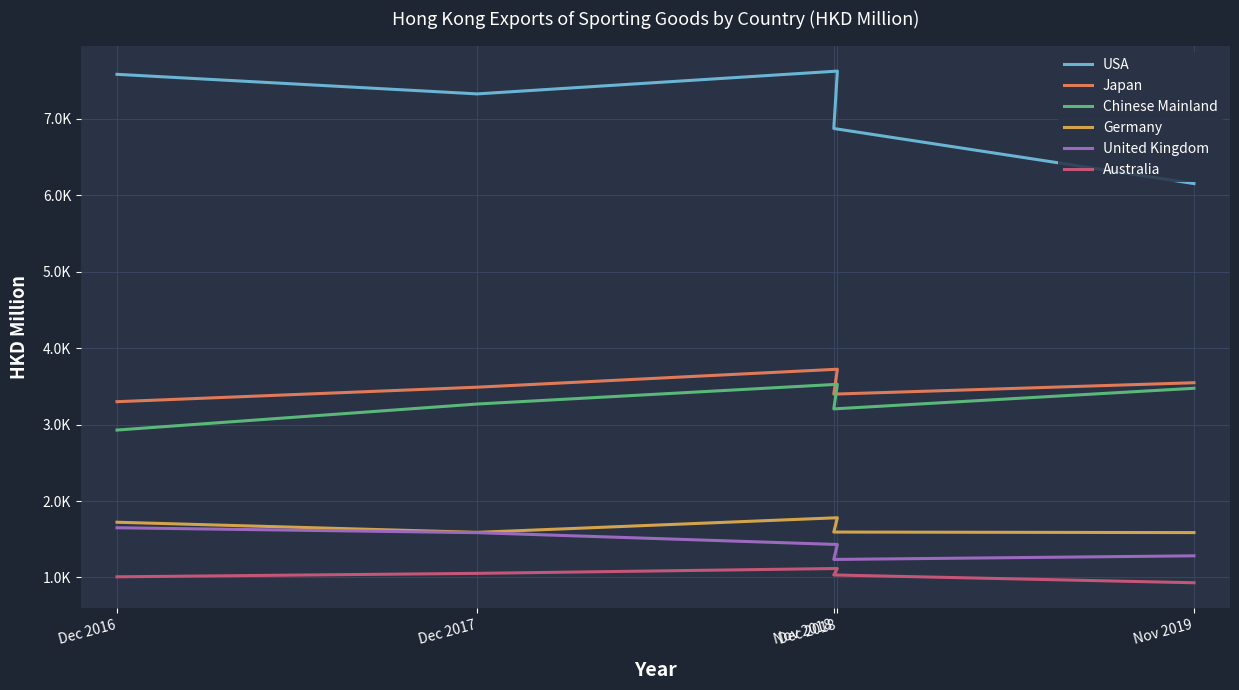

What is the total value across all series at Nov 2018?

17340.9